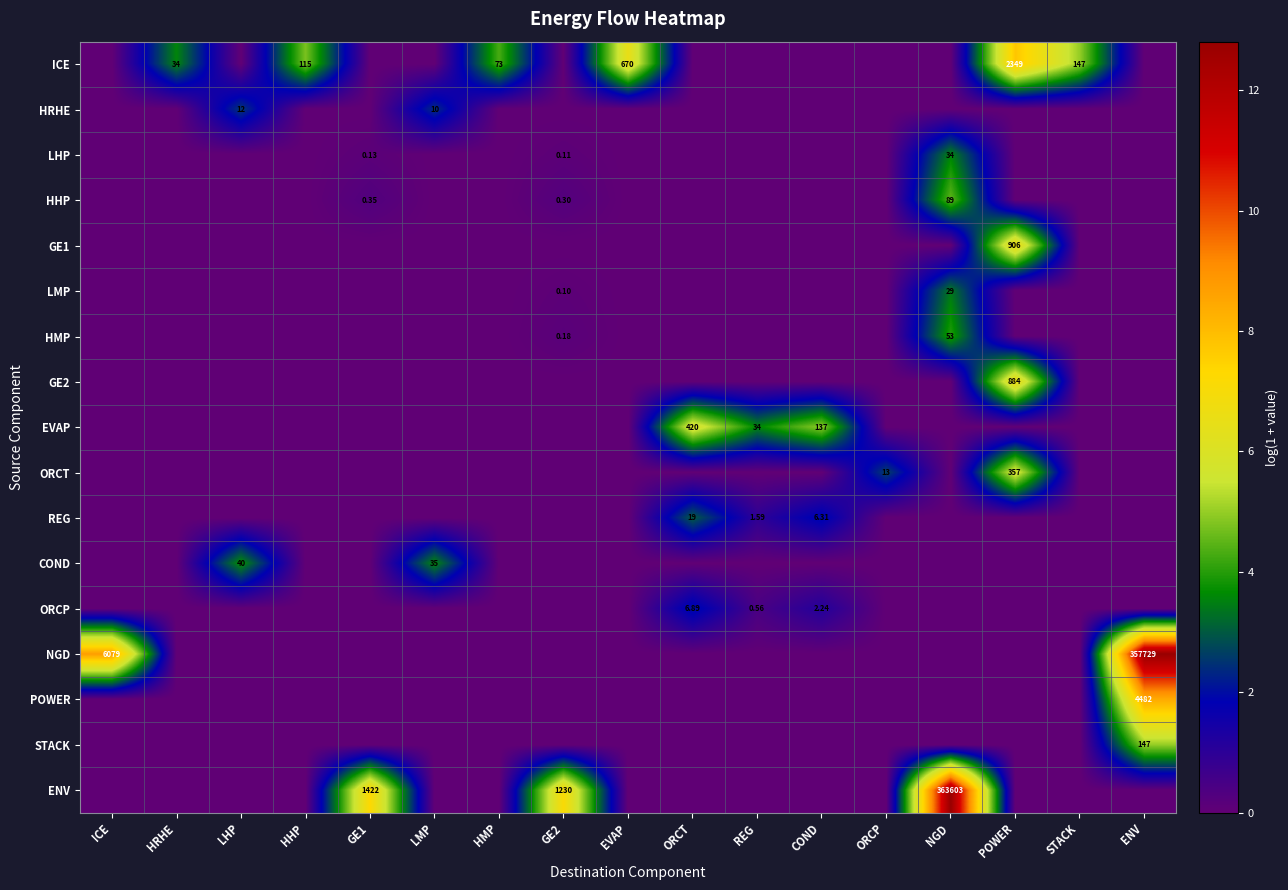

At how many categories does at least one series exceed 0?

17